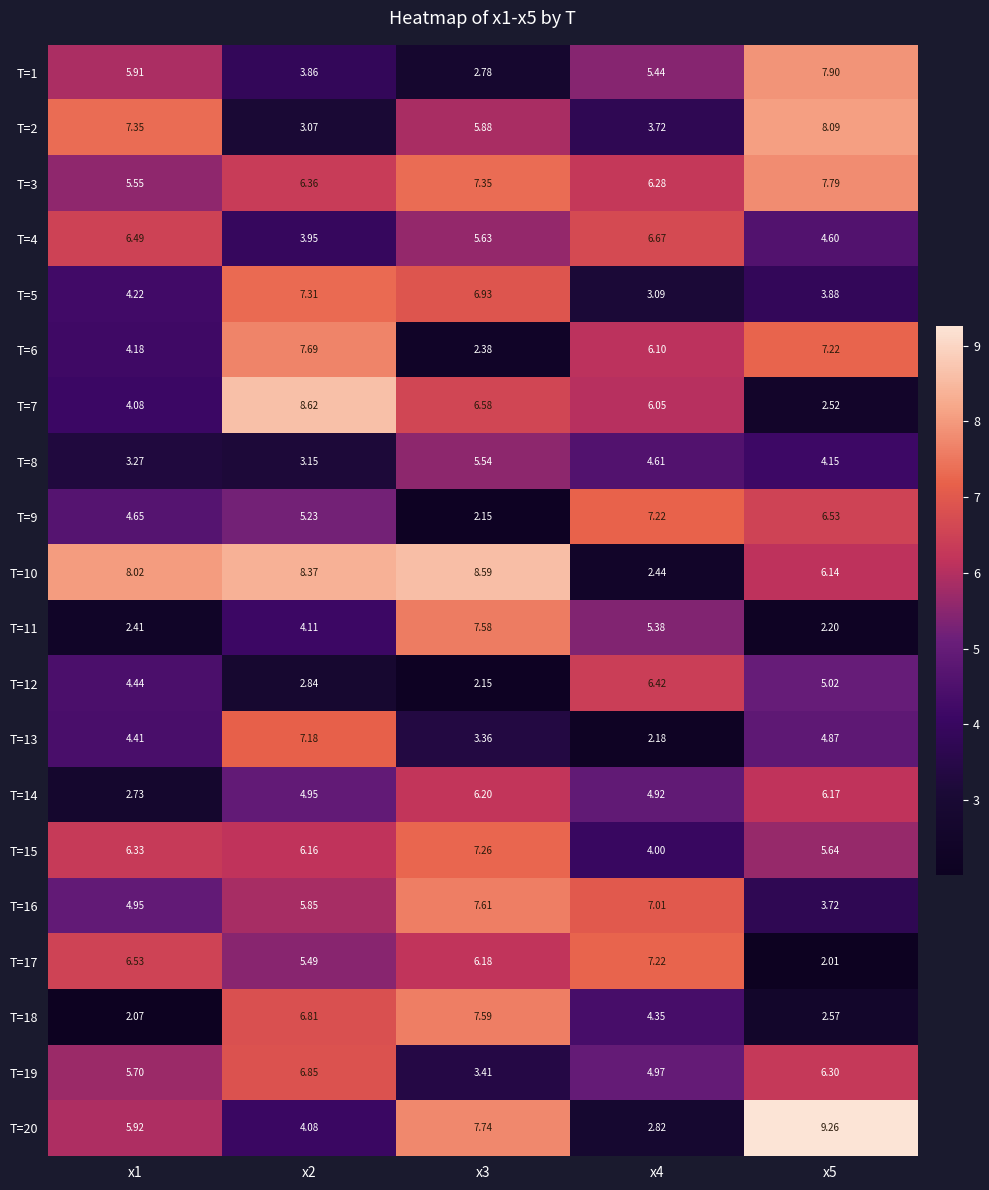

At which category is the sum across all series the highest?

x3